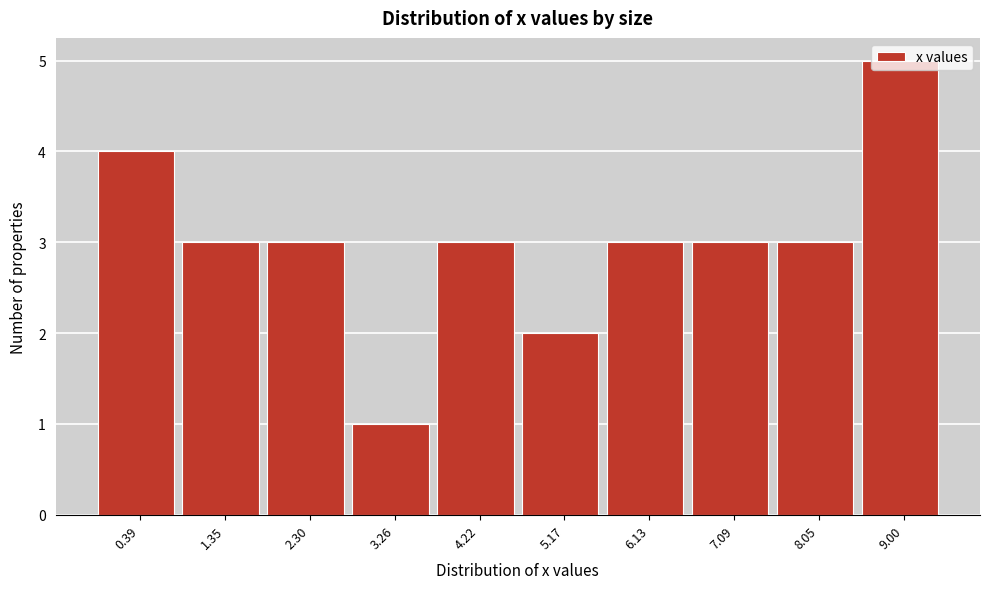

What is the change in value from 3.26 to 6.13?

+2